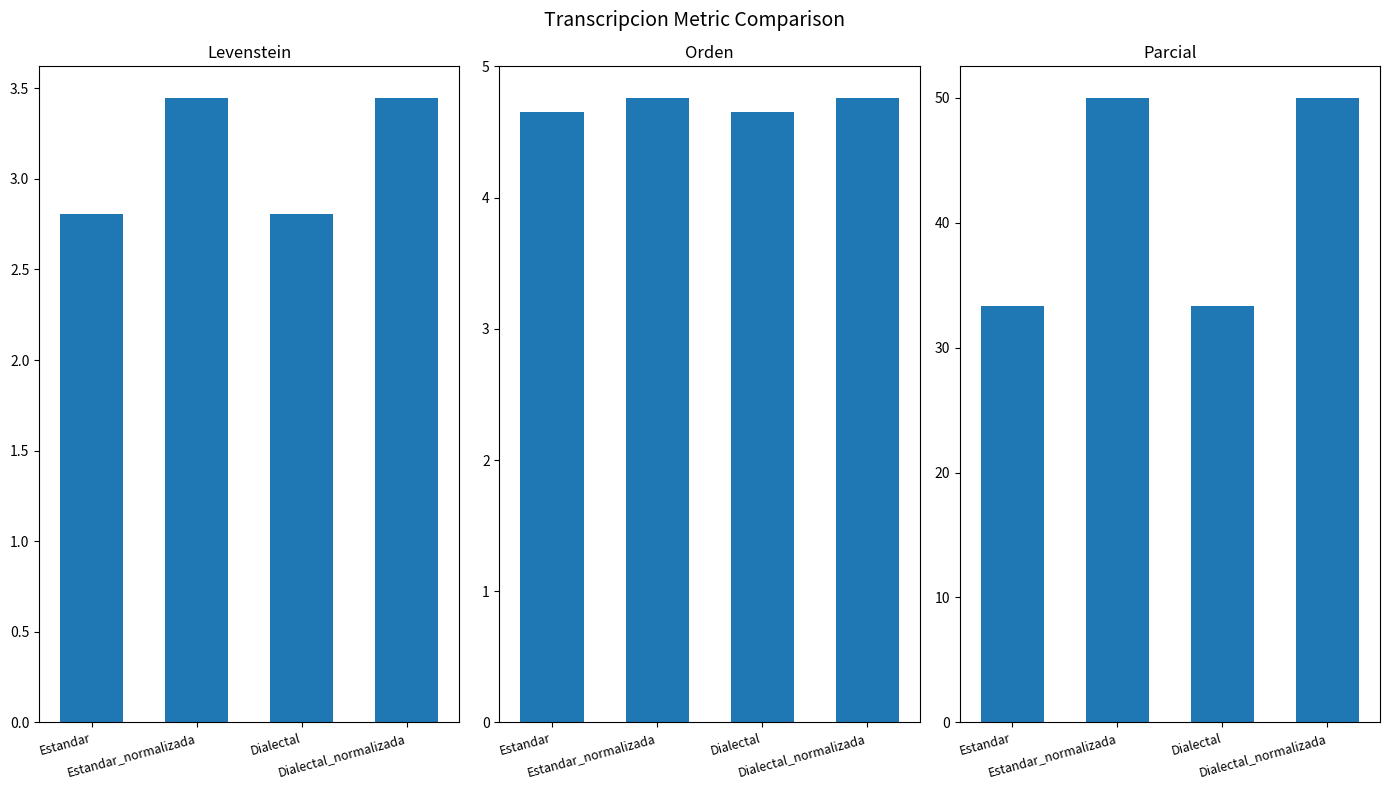

Which series has the largest range (max minus min)?

Parcial